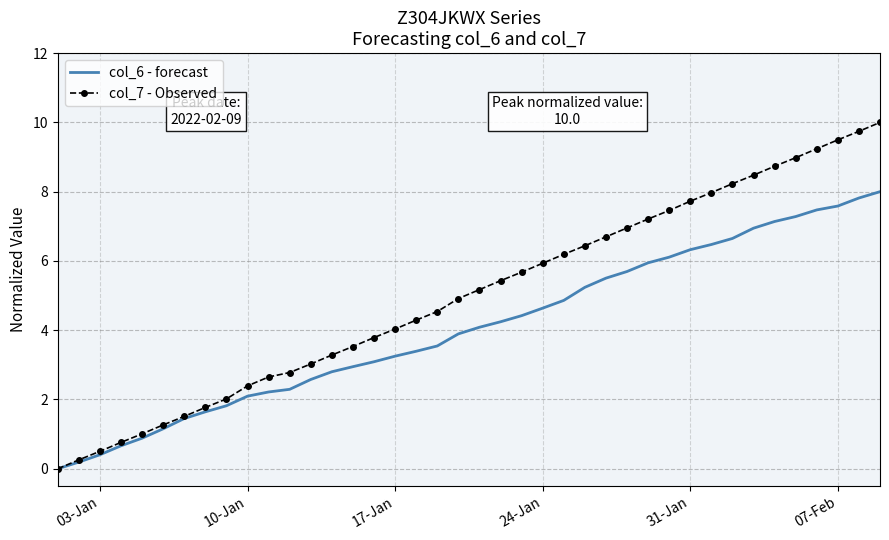

What is the maximum value shown in the chart?

10.0